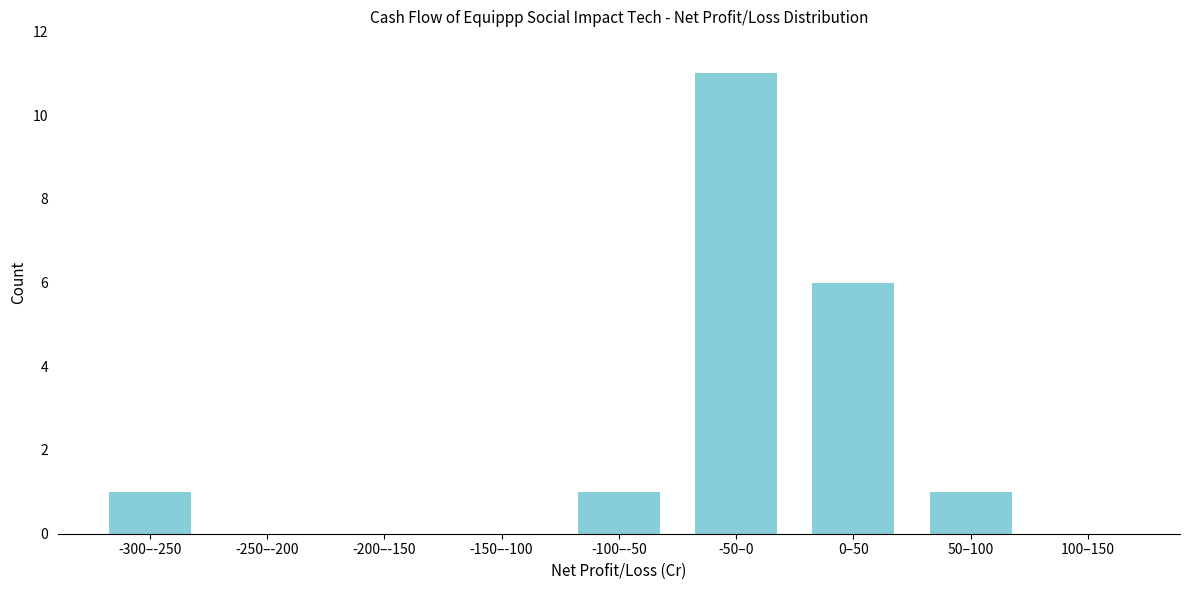

Reading left to right, transcribe all the data shown in this chart.

-300–-250=1	-250–-200=0	-200–-150=0	-150–-100=0	-100–-50=1	-50–0=11	0–50=6	50–100=1	100–150=0